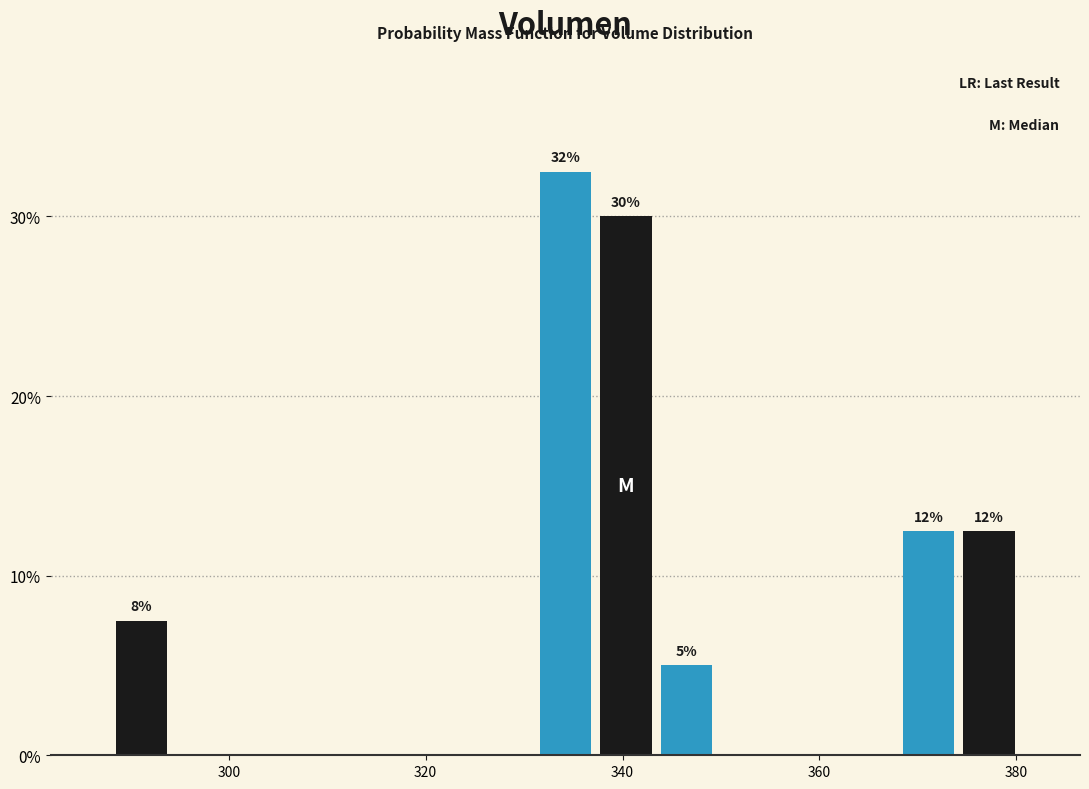

Around what value on the x-axis is the tallest bar? Give the approximate position of its centre, as read against the axis.

334